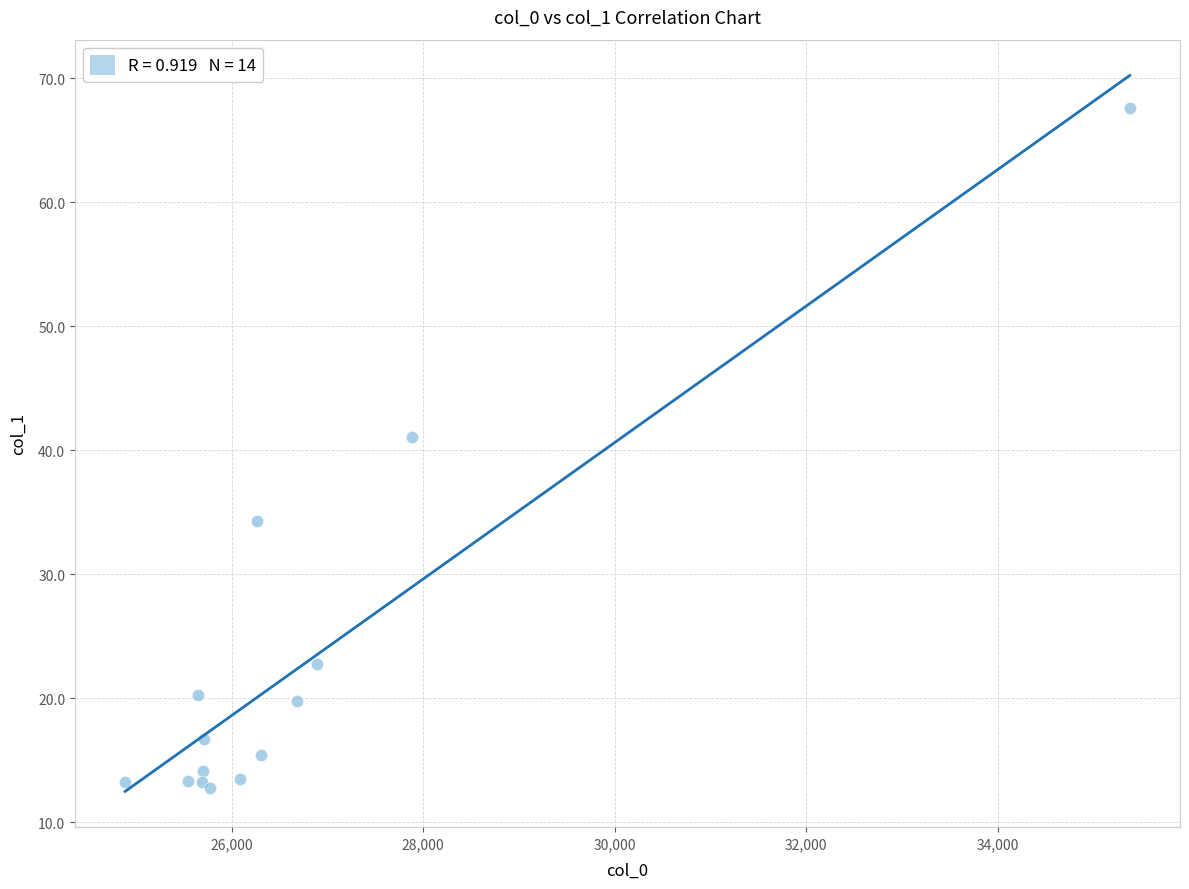

What Y value in the scatter plot is closest to 40?

41.1